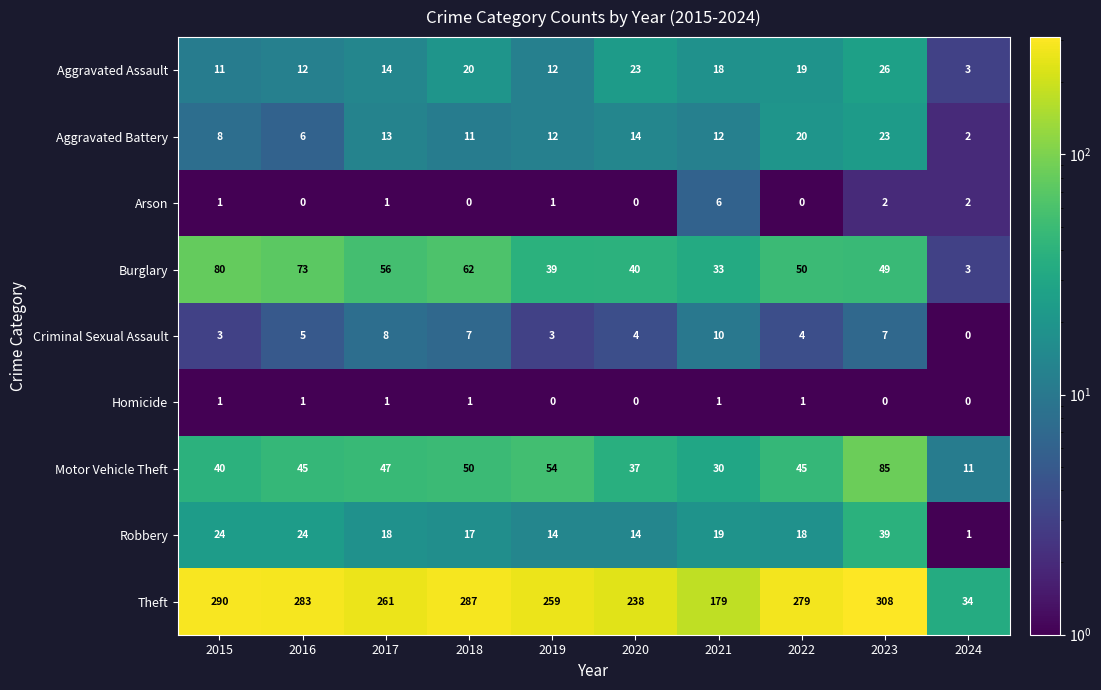

Where does the Aggravated Assault series first go above 18?

2018